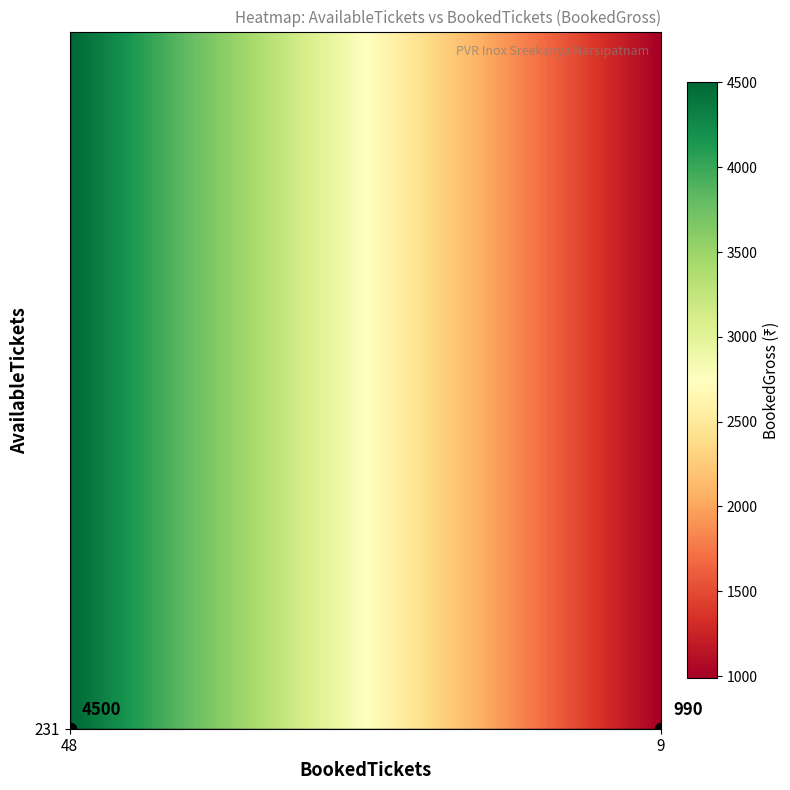

Which has a higher value, 270 or 231?

231